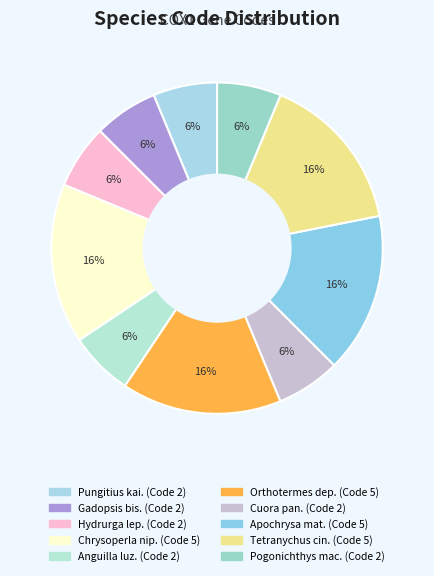

How many segments does this pie chart have?

10